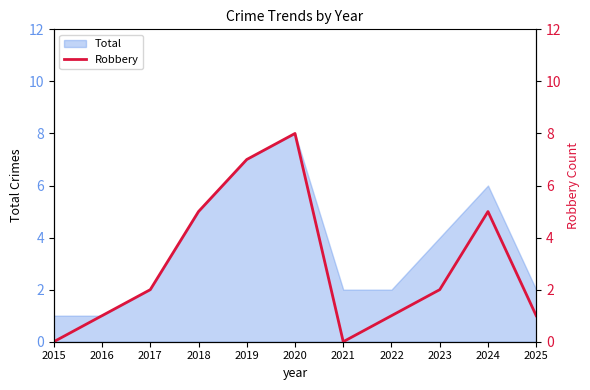

Rank the categories by value from highest to lowest.

2020, 2019, 2018, 2024, 2017, 2023, 2016, 2022, 2025, 2015, 2021